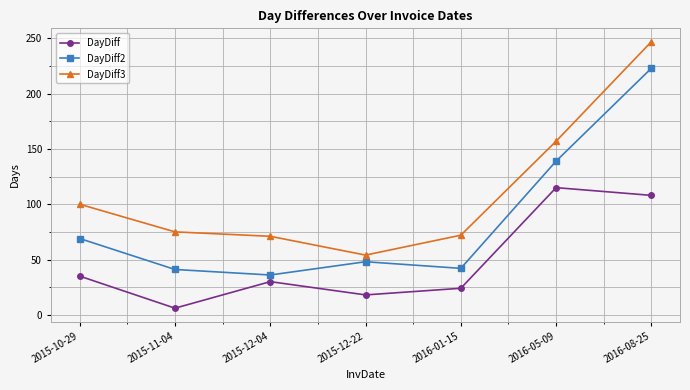

Rank the categories by DayDiff value from lowest to highest.

2015-11-04, 2015-12-22, 2016-01-15, 2015-12-04, 2015-10-29, 2016-08-25, 2016-05-09